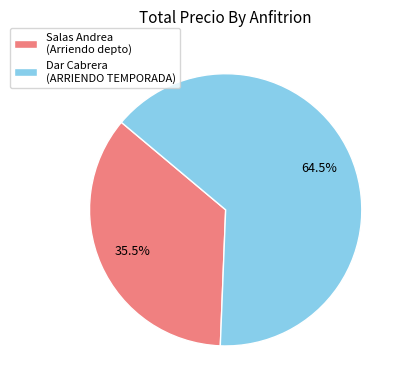

Does any single category account for the majority?

Yes